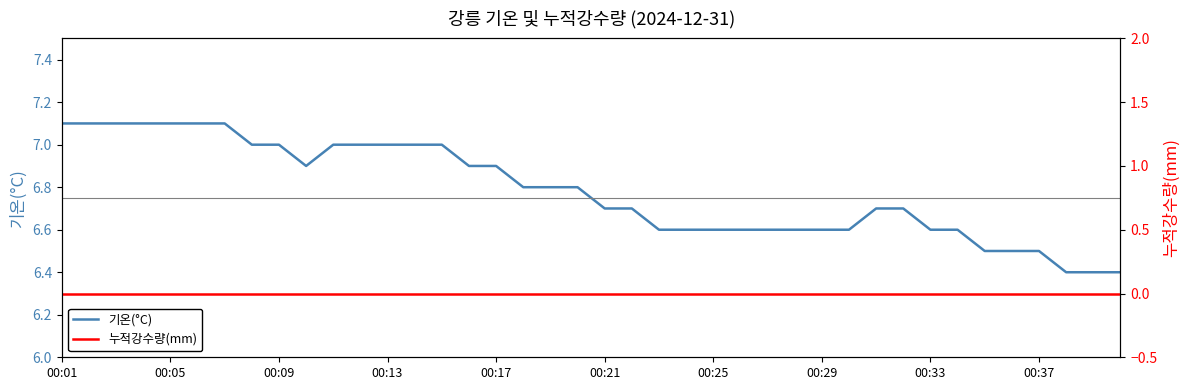

Reading right to left, what are all the values shown in this chart?

기온(°C): 6.4	6.4	6.4	6.5	6.5	6.5	6.6	6.6	6.7	6.7	6.6	6.6	6.6	6.6	6.6	6.6	6.6	6.6	6.7	6.7	6.8	6.8	6.8	6.9	6.9	7.0	7.0	7.0	7.0	7.0	6.9	7.0	7.0	7.1	7.1	7.1	7.1	7.1	7.1	7.1
누적강수량(mm): 0.0	0.0	0.0	0.0	0.0	0.0	0.0	0.0	0.0	0.0	0.0	0.0	0.0	0.0	0.0	0.0	0.0	0.0	0.0	0.0	0.0	0.0	0.0	0.0	0.0	0.0	0.0	0.0	0.0	0.0	0.0	0.0	0.0	0.0	0.0	0.0	0.0	0.0	0.0	0.0